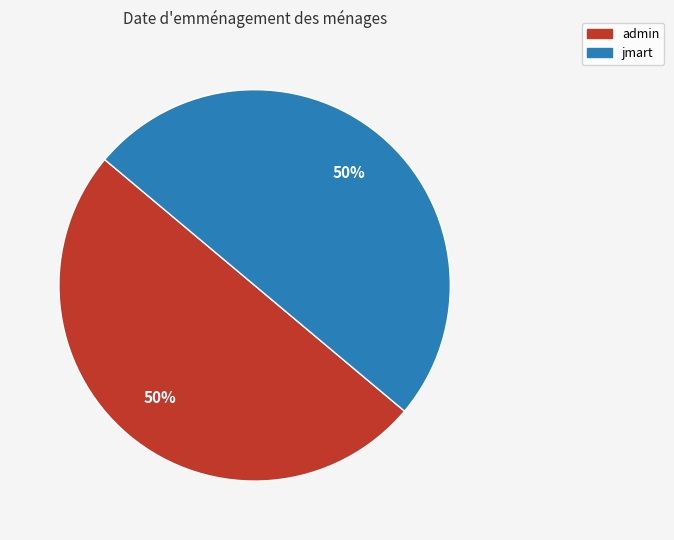

To the nearest percent, what is the average slice percentage?

50%